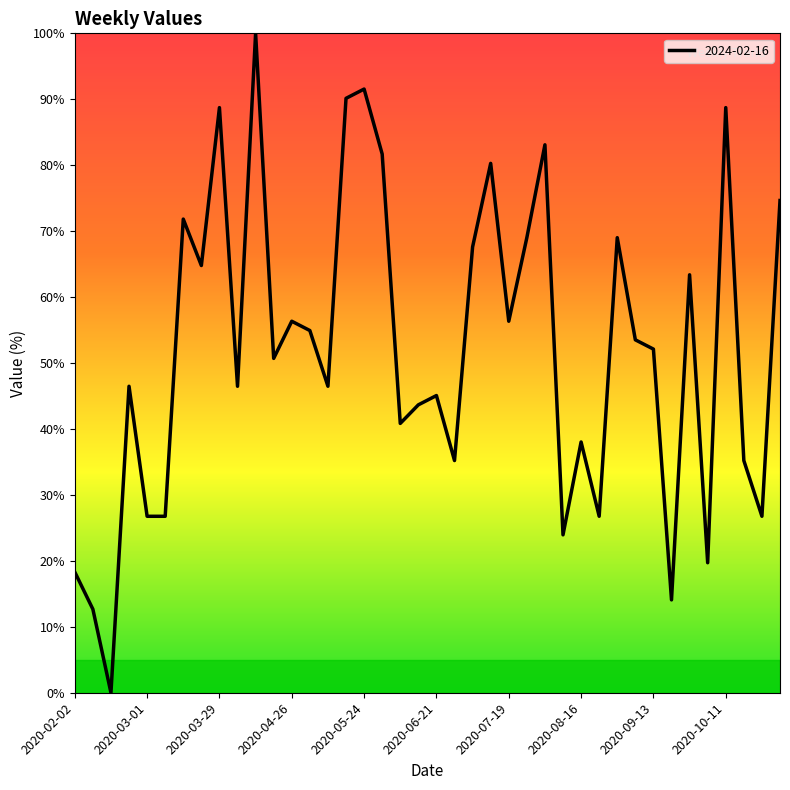

What is the difference between the second highest and minimum values?

91.5